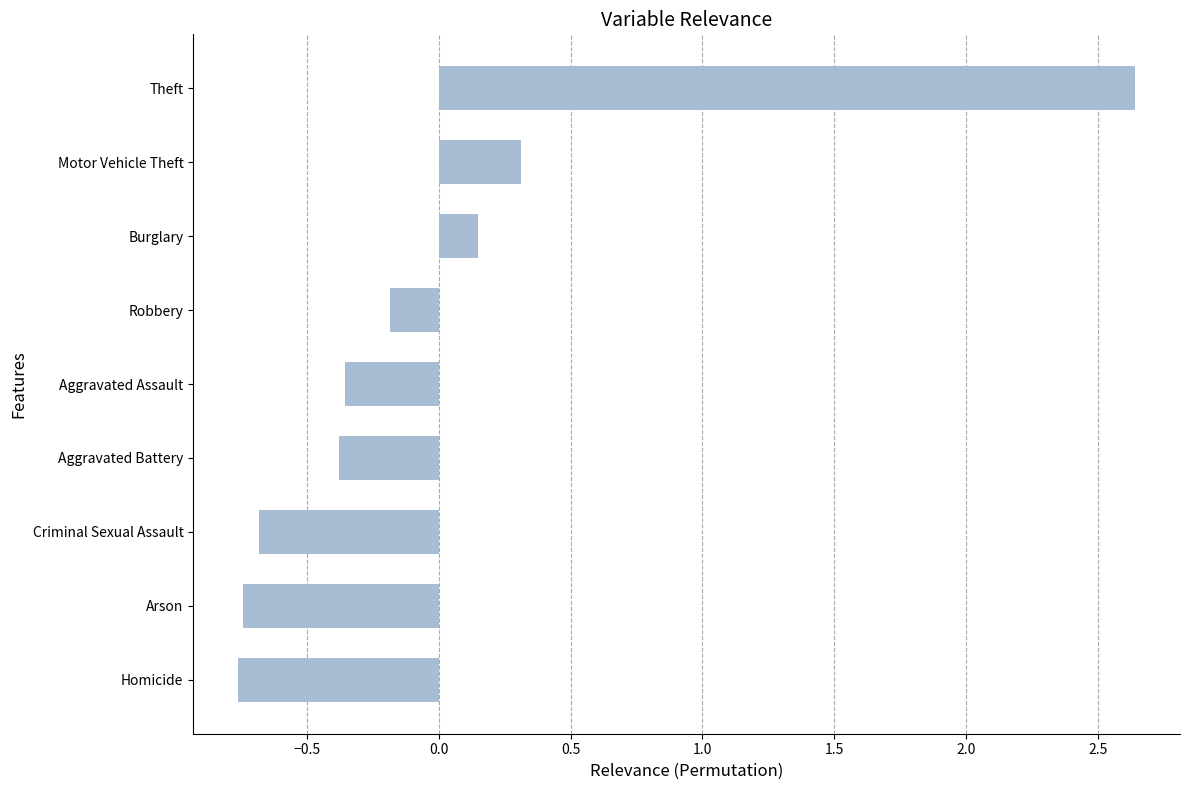

Which category has the highest value across all series?

Theft